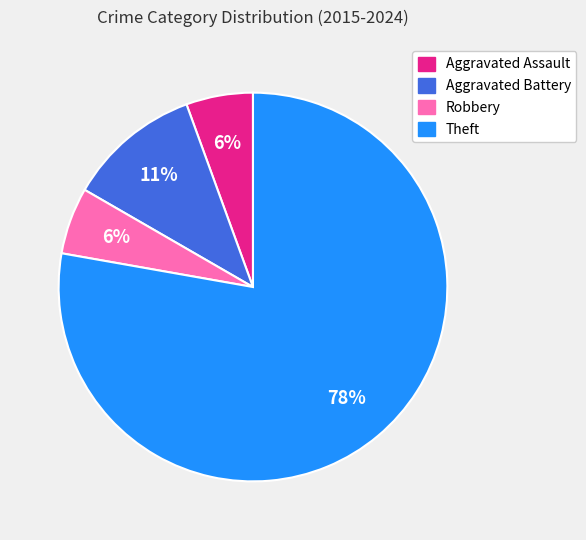

Is it true that Aggravated Battery is 1% of the pie?

False